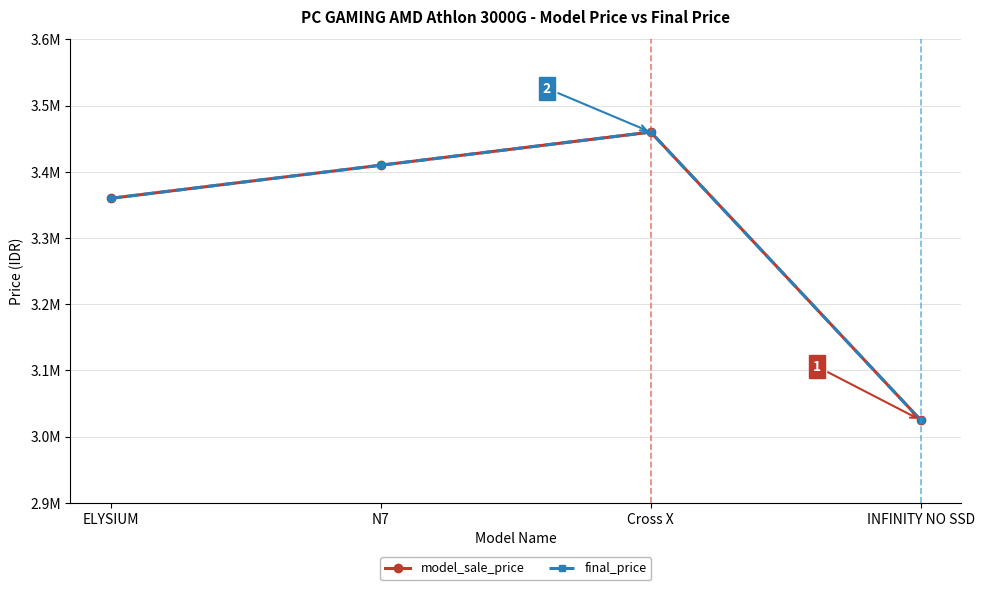

Is this an area chart (filled region under the line)?

No